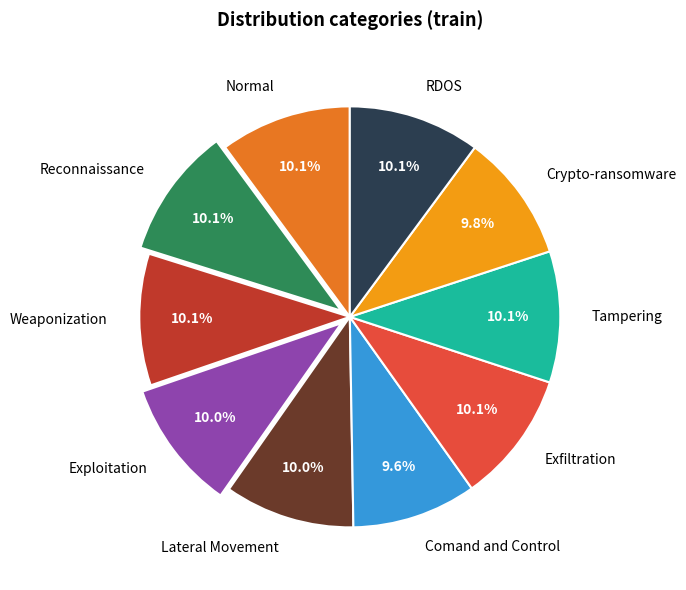

To the nearest percent, what portion does Exploitation represent?

10%